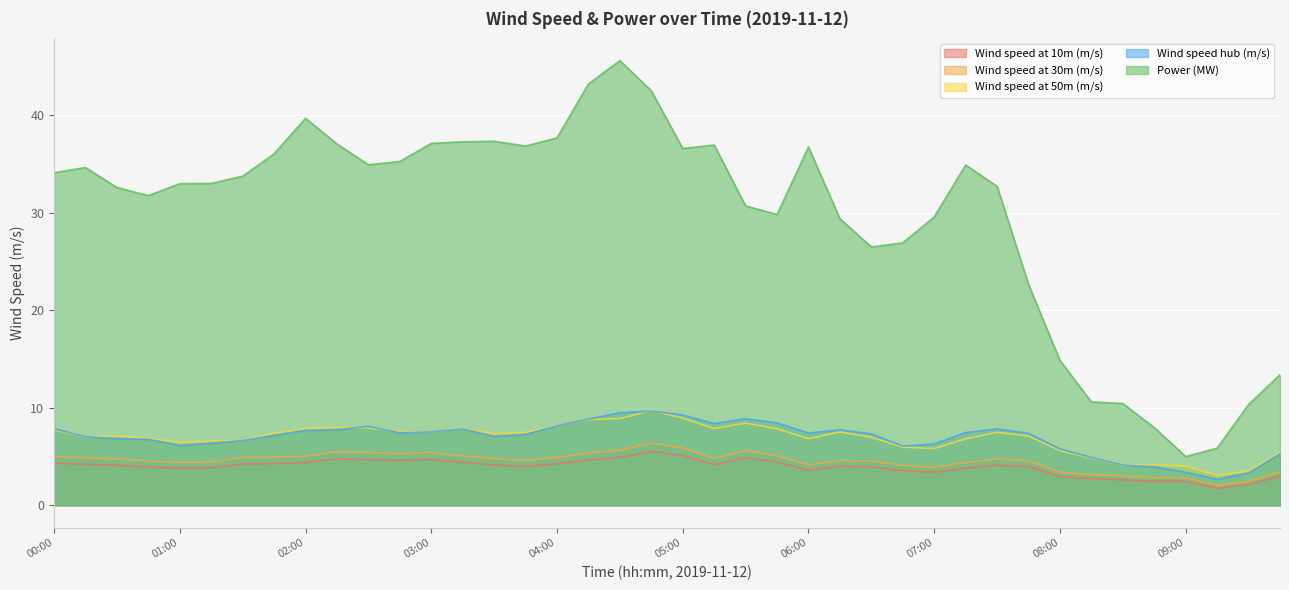

Reading left to right, list all the values displayed in this chart.

Wind speed at 10m (m/s): 4.4	4.2	4.1	3.9	3.8	3.9	4.3	4.3	4.4	4.8	4.7	4.6	4.7	4.4	4.2	4.0	4.3	4.7	4.9	5.5	5.1	4.2	4.9	4.4	3.6	4.0	4.0	3.6	3.4	3.8	4.1	4.0	3.0	2.7	2.6	2.5	2.5	1.8	2.1	3.0
Wind speed at 30m (m/s): 5.0	4.9	4.8	4.5	4.4	4.5	4.9	4.9	5.0	5.5	5.4	5.3	5.4	5.1	4.8	4.6	4.9	5.4	5.7	6.4	5.9	4.8	5.6	5.1	4.1	4.6	4.5	4.1	3.9	4.4	4.7	4.6	3.4	3.2	3.0	2.8	2.8	2.0	2.5	3.4
Wind speed at 50m (m/s): 7.7	7.0	7.1	6.9	6.5	6.6	6.7	7.4	7.9	8.0	8.0	7.6	7.5	7.9	7.4	7.5	8.2	8.8	8.9	9.7	9.0	7.9	8.4	7.9	6.8	7.5	7.0	6.0	5.8	6.8	7.5	7.1	5.6	4.9	4.1	4.1	4.0	3.1	3.5	5.4
Wind speed hub (m/s): 7.9	7.0	6.8	6.8	6.1	6.4	6.7	7.2	7.7	7.8	8.1	7.4	7.5	7.8	7.1	7.3	8.2	8.9	9.5	9.7	9.3	8.4	8.9	8.5	7.4	7.8	7.3	6.1	6.3	7.5	7.8	7.4	5.8	4.9	4.1	4.0	3.4	2.7	3.3	5.3
Power (MW): 34.1	34.7	32.6	31.8	33.0	33.0	33.8	36.1	39.7	37.1	34.9	35.3	37.1	37.3	37.4	36.9	37.7	43.2	45.6	42.5	36.6	37.0	30.7	29.8	36.8	29.4	26.5	26.9	29.6	34.9	32.7	22.7	14.9	10.6	10.5	8.0	5.0	5.9	10.3	13.4